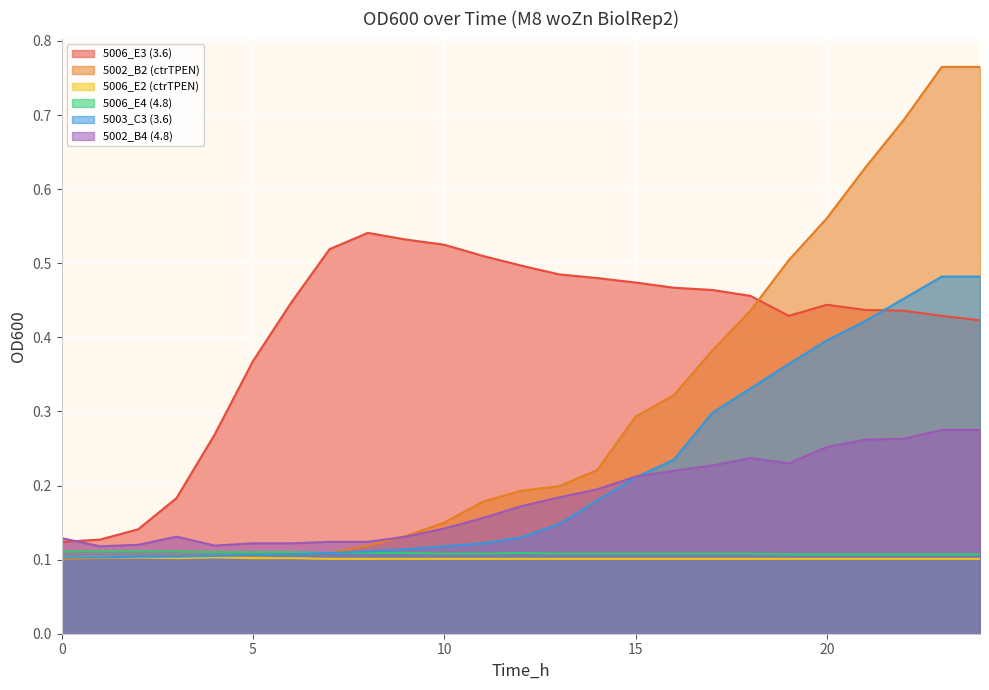

List the labels in order of 5003_C3 (3.6) value, largest first.

23, 24, 22, 21, 20, 19, 18, 17, 16, 15, 14, 13, 12, 11, 10, 9, 8, 7, 6, 5, 4, 2, 3, 0, 1